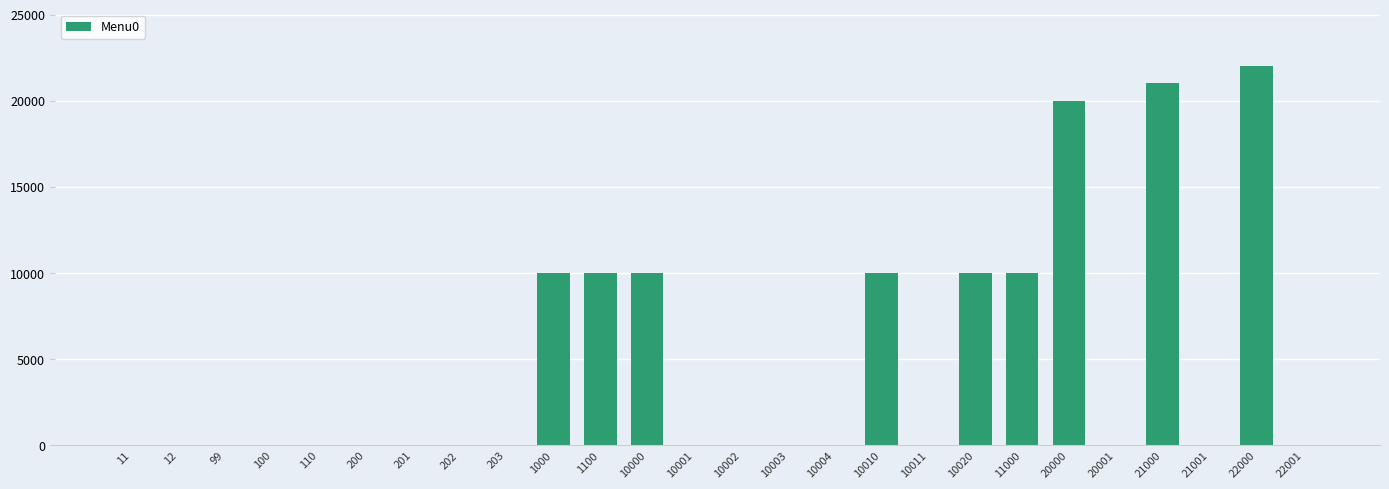

True or false: the data shows 10011 at 10010.

True